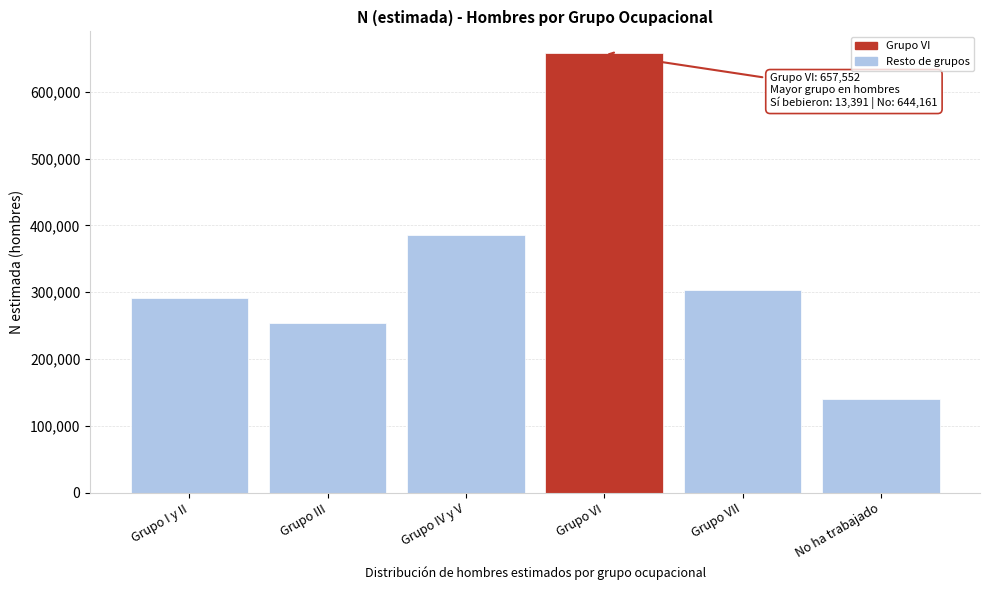

Reading left to right, list all the values displayed in this chart.

Grupo I y II=291386	Grupo III=253304	Grupo IV y V=385351	Grupo VI=657552	Grupo VII=304121	No ha trabajado=139582